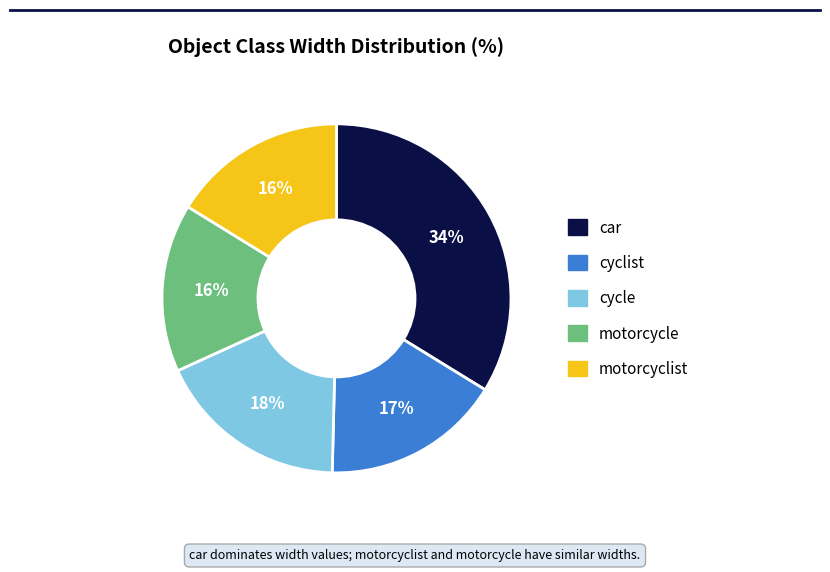

Count the number of slices in the pie.

5